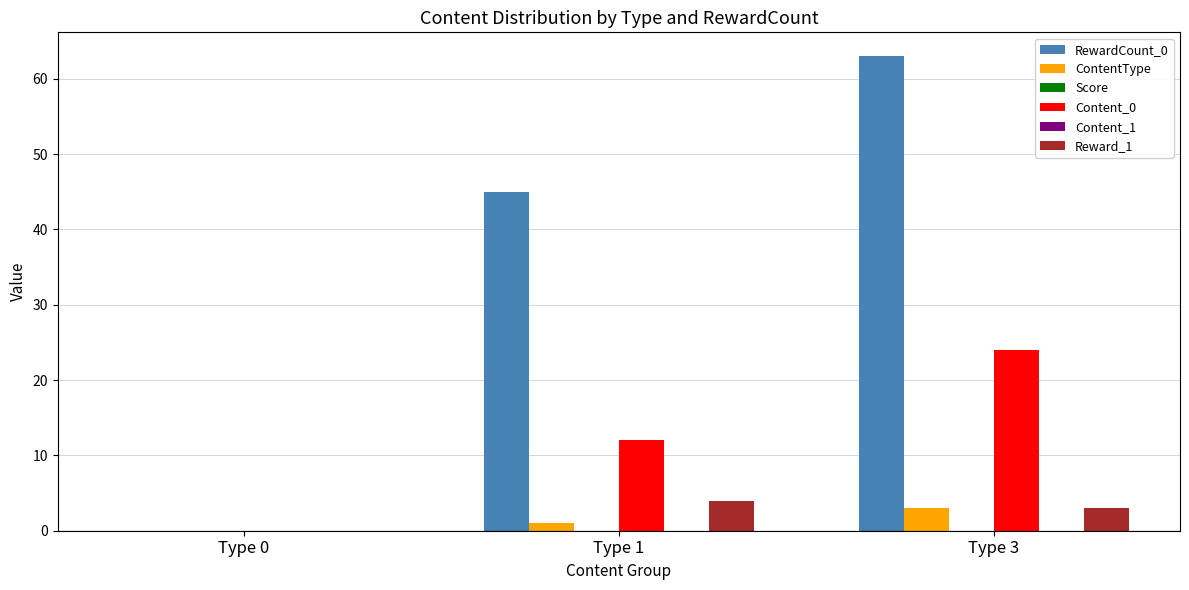

How many bars are there in total?

18